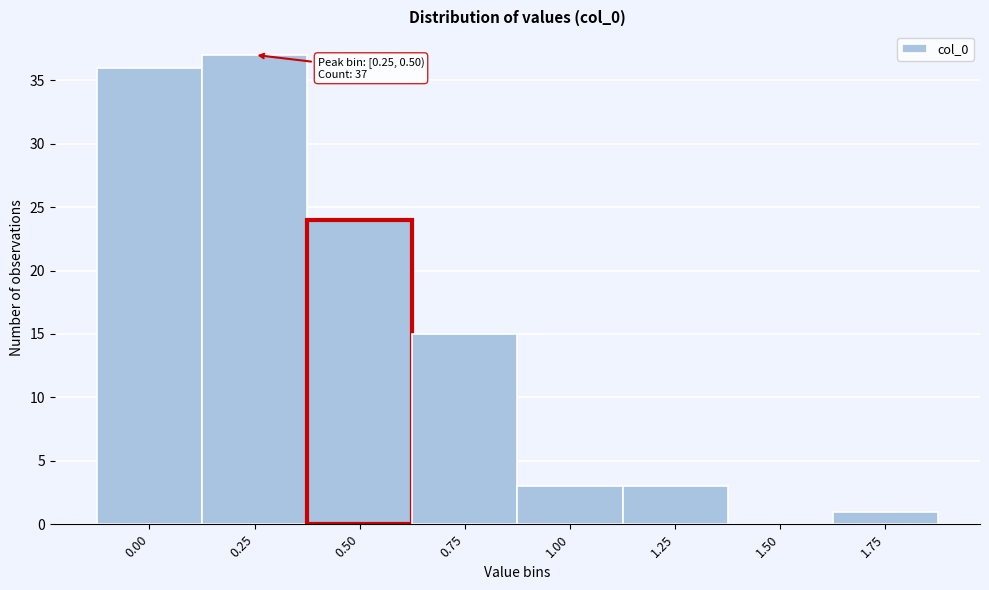

Reading left to right, what are all the values shown in this chart?

0.00=36	0.25=37	0.50=24	0.75=15	1.00=3	1.25=3	1.50=0	1.75=1